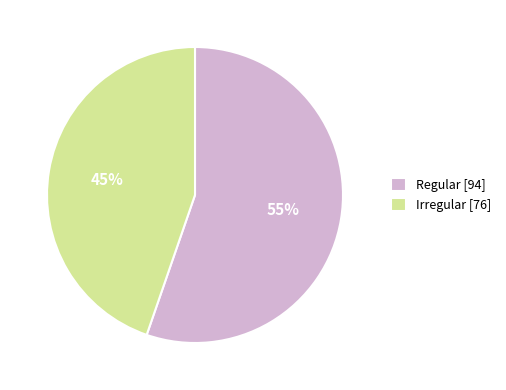

Count the number of slices in the pie.

2